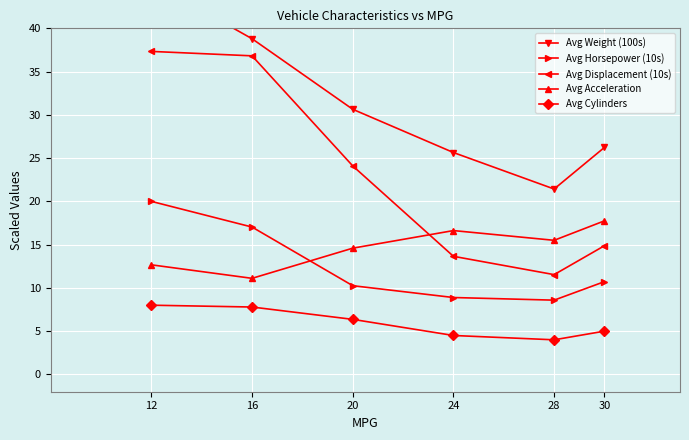

Rank the series by their maximum value, from highest to lowest.

Avg Weight (100s), Avg Displacement (10s), Avg Horsepower (10s), Avg Acceleration, Avg Cylinders